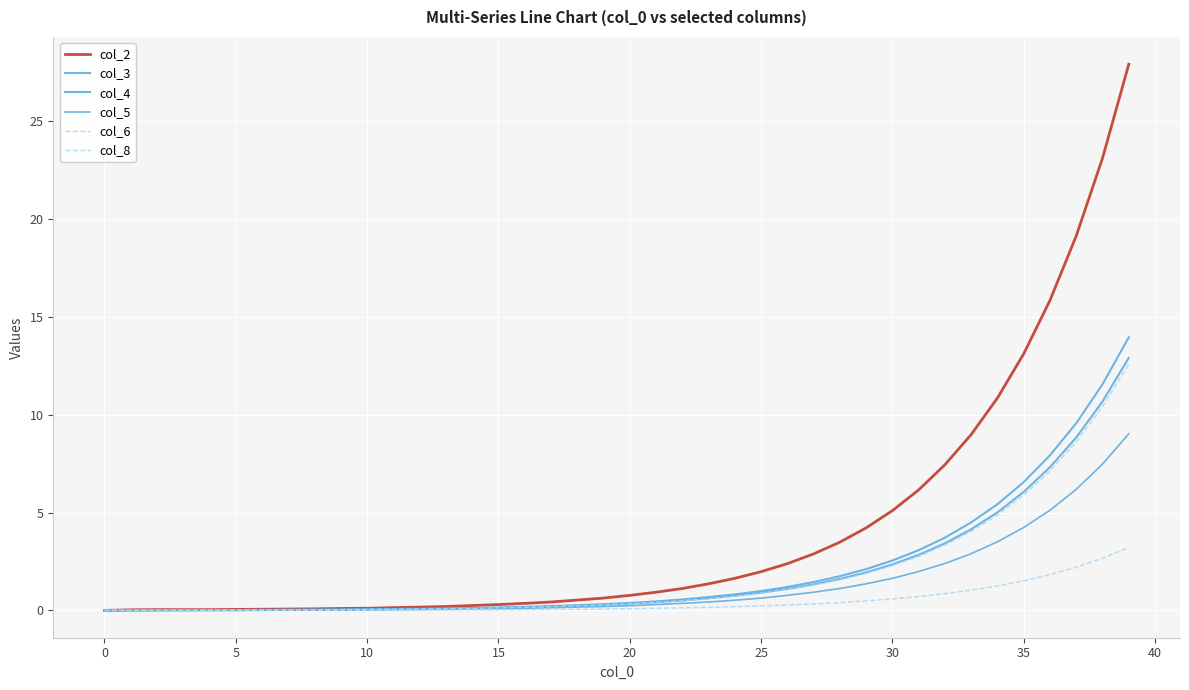

Does the chart display data point markers on the line(s)?

No